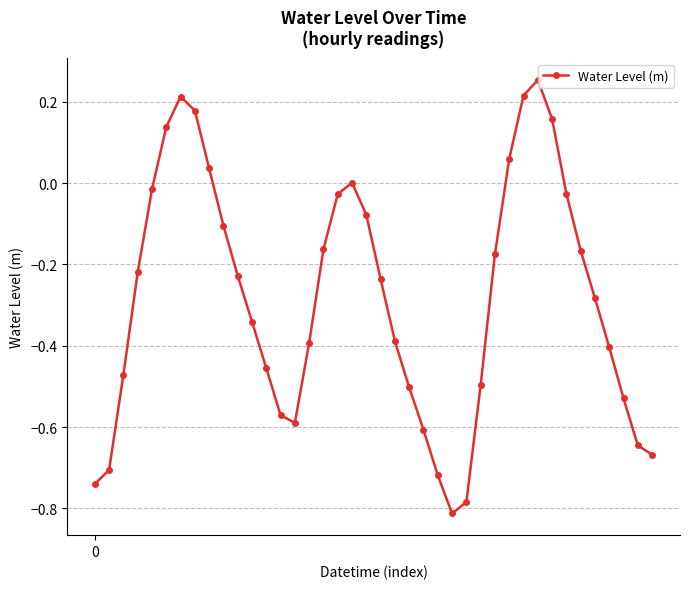

What is the sum of all values?

-11.3